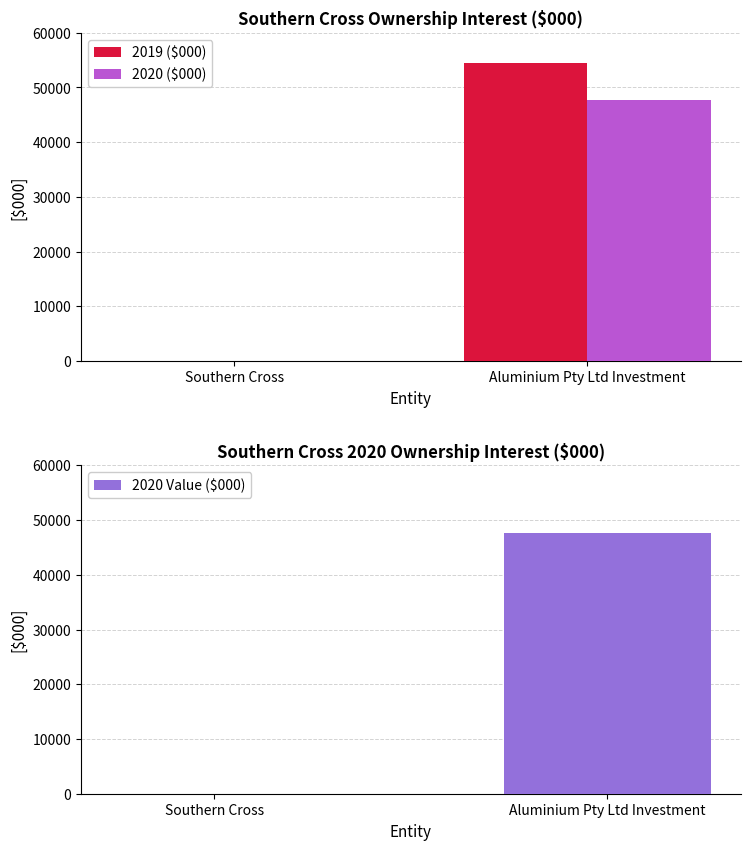

Which label corresponds to the largest value in the chart?

Aluminium Pty Ltd Investment